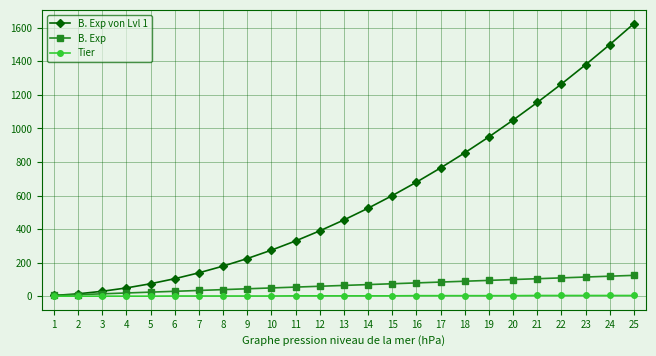

Which series has the largest total across all categories?

B. Exp von Lvl 1